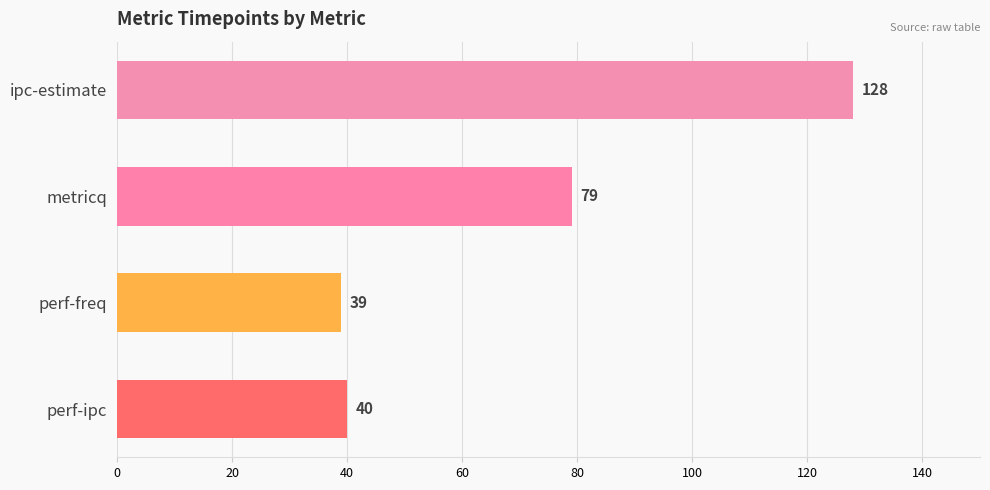

What is the average value?

72